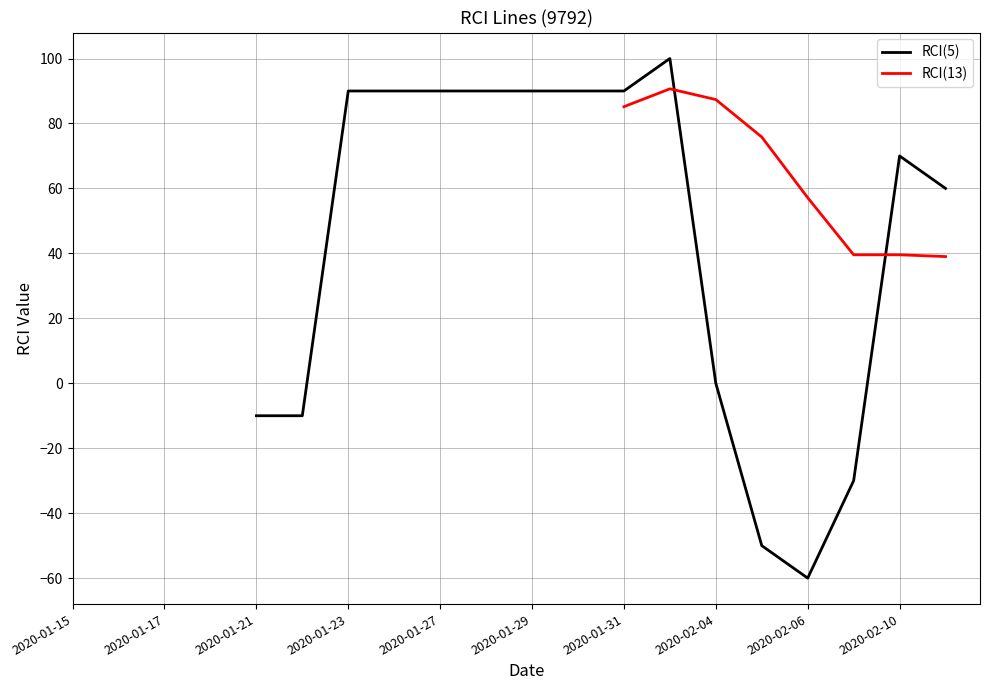

In RCI(5), how many points are higher than both neighbors (excluding endpoints)?

2